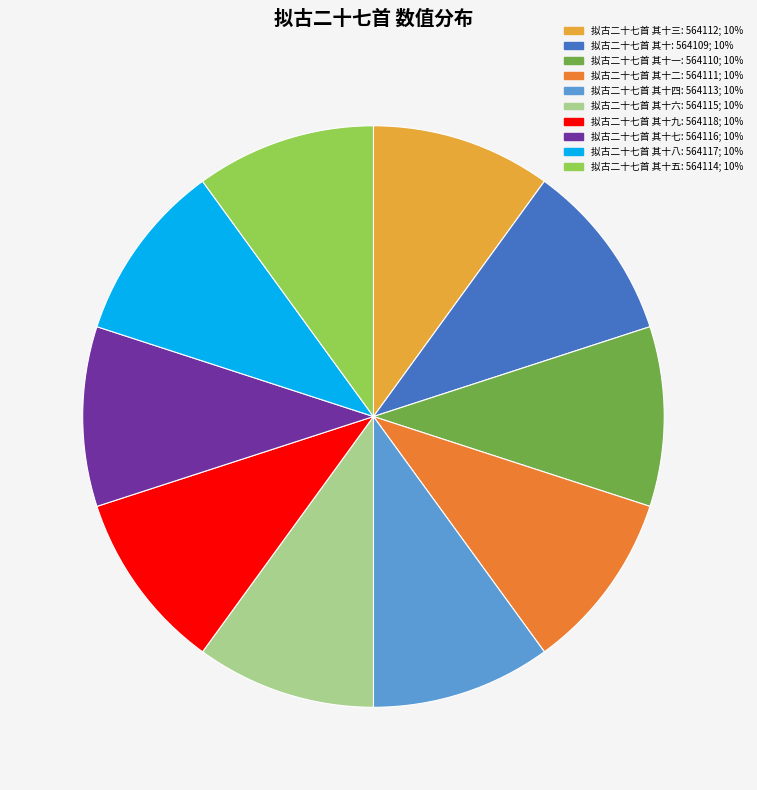

Is there any slice that represents more than half of the pie?

No